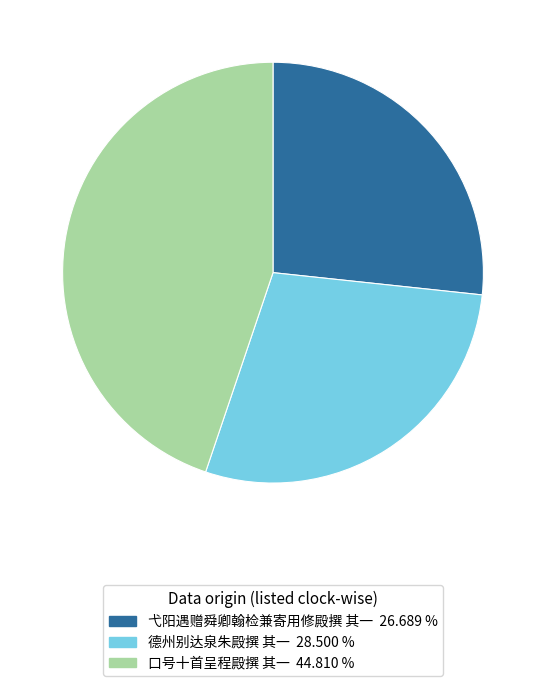

What is the ratio of the value at 口号十首呈程殿撰 其一 44.810 % to the value at 德州别达泉朱殿撰 其一 28.500 %?

1.6